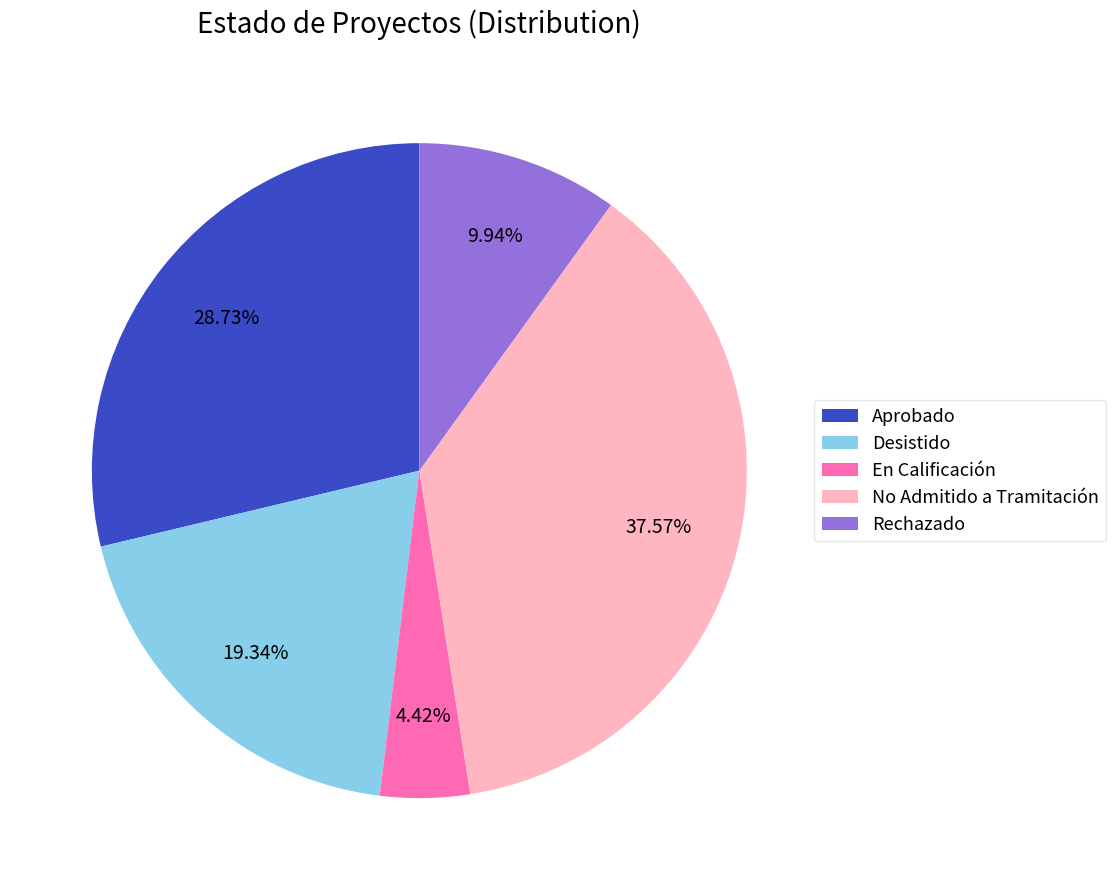

To the nearest percent, what percentage of the pie is Rechazado?

10%